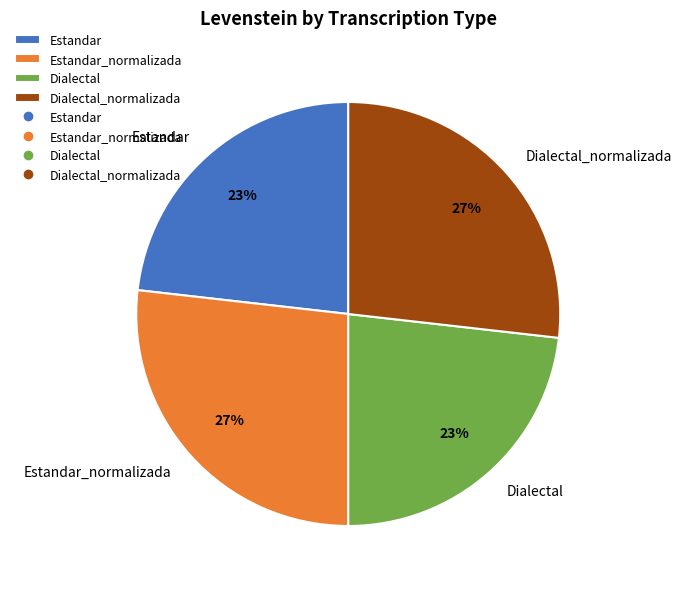

To the nearest percent, what percentage of the pie is Estandar_normalizada?

27%